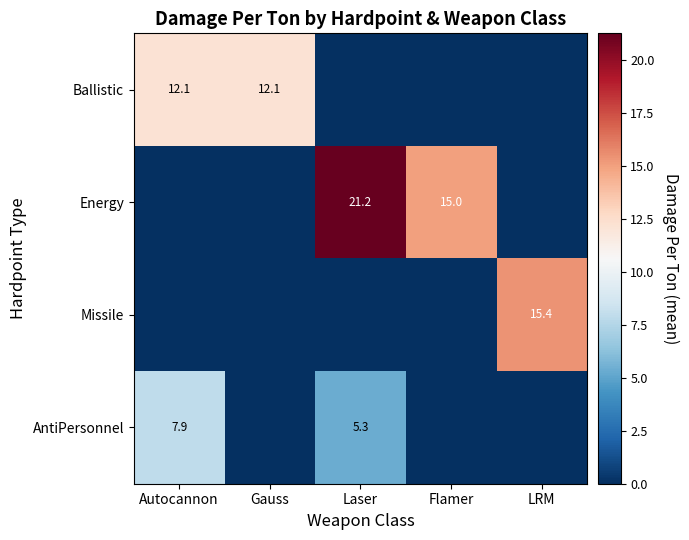

Is it true that Energy equals 5.0 at Flamer?

False